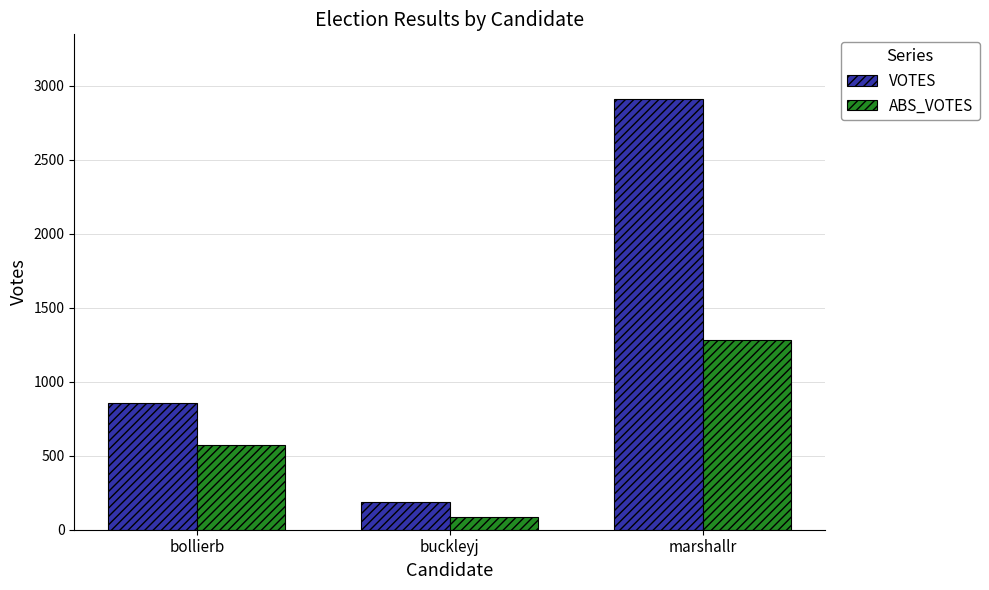

What is the lowest value of the VOTES series?

190